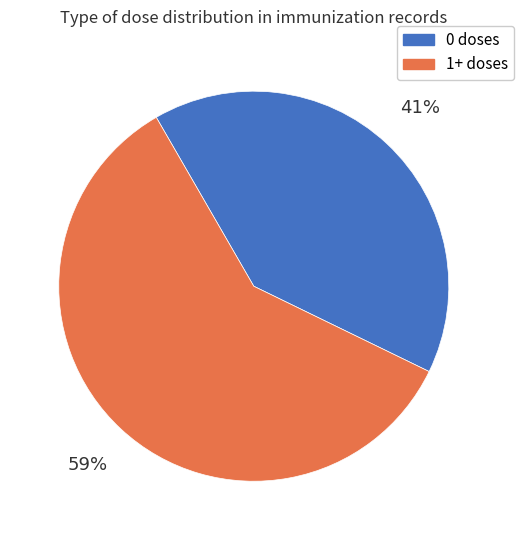

Is there any slice that represents more than half of the pie?

Yes